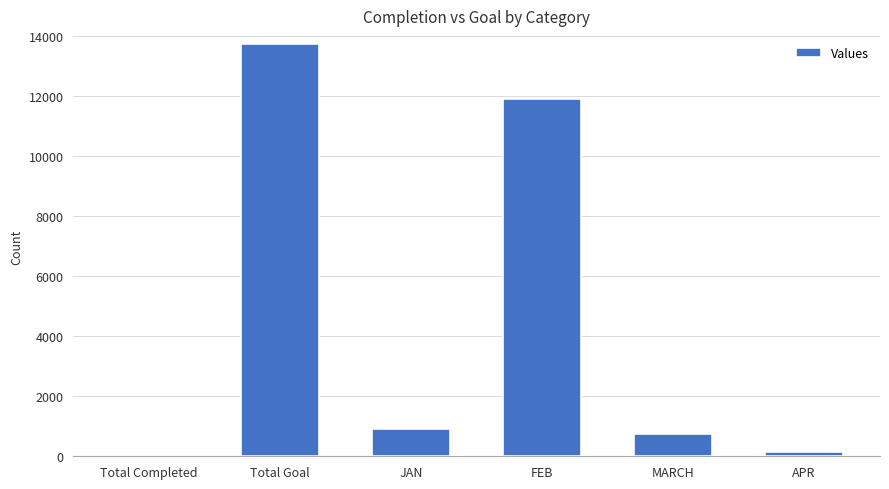

Are the bars horizontal?

No